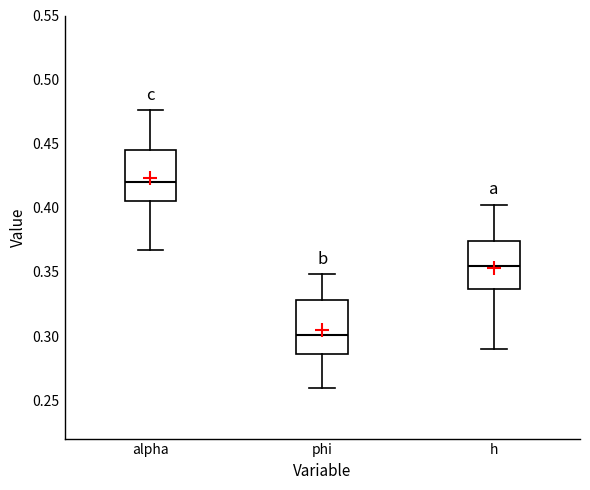

Reading left to right, read every box against the y-axis: the position of its median line, the range the box covers, and the ends of its whiskers. The values are not printed on the chart, so give them approximately, as read against the axis.

alpha: median 0.420, box 0.405 to 0.445, whiskers 0.365 to 0.475
phi: median 0.300, box 0.285 to 0.330, whiskers 0.260 to 0.350
h: median 0.355, box 0.335 to 0.375, whiskers 0.290 to 0.400